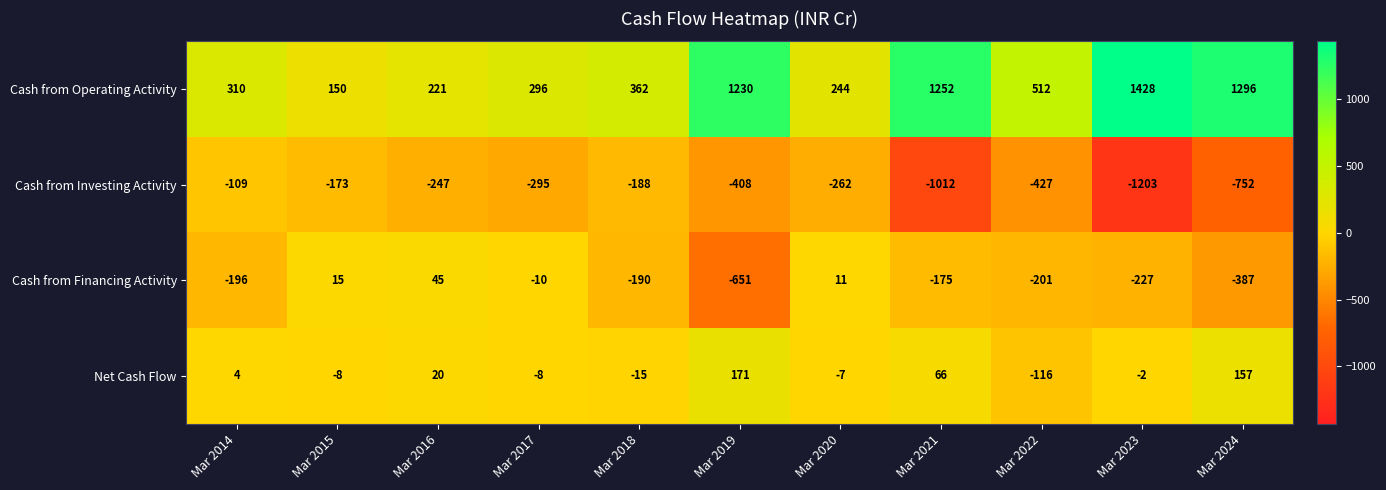

At which category does the chart reach its minimum across all series?

Mar 2023